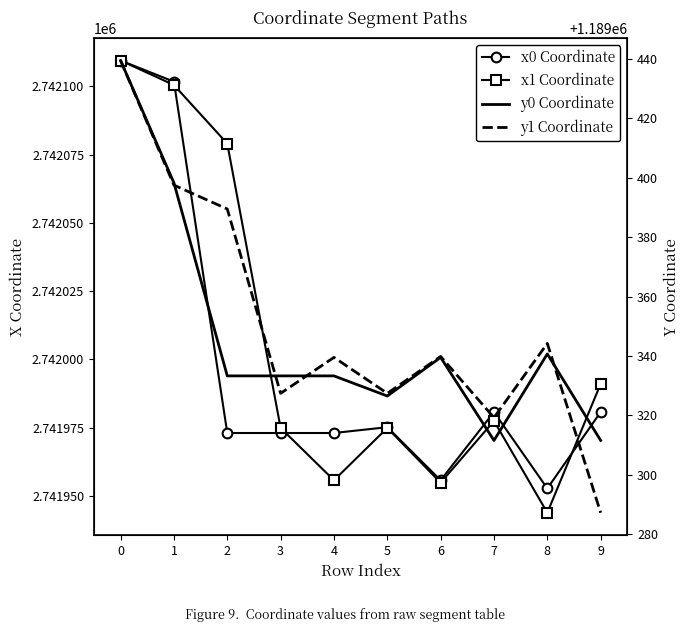

The value of y1 Coordinate at 7 is 1189319.2. True or false?

True